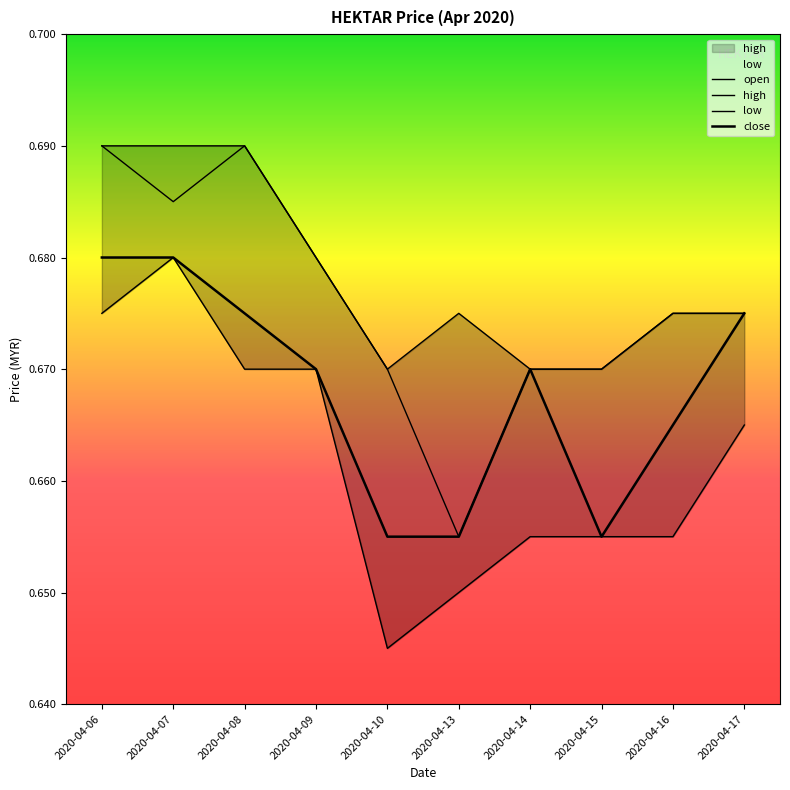

Which has a higher value, 2020-04-16 or 2020-04-06?

2020-04-06